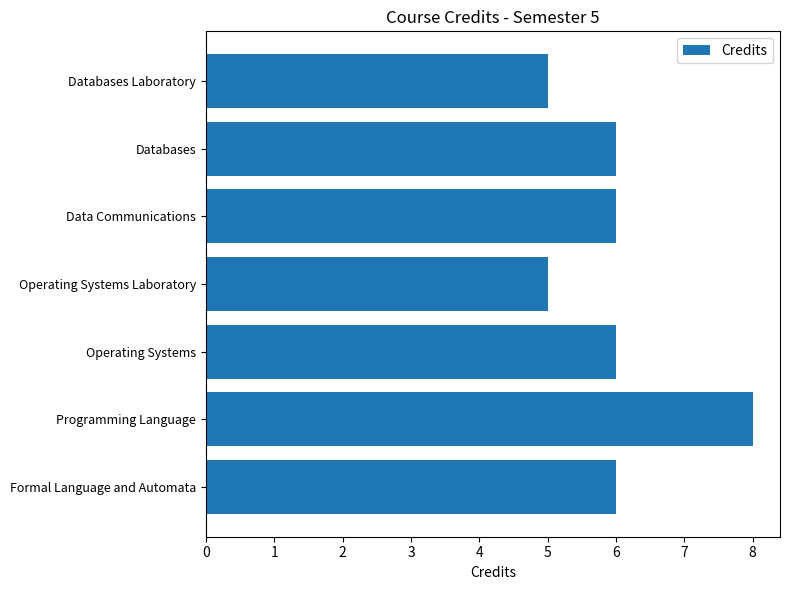

What value does the data have at Data Communications?

6